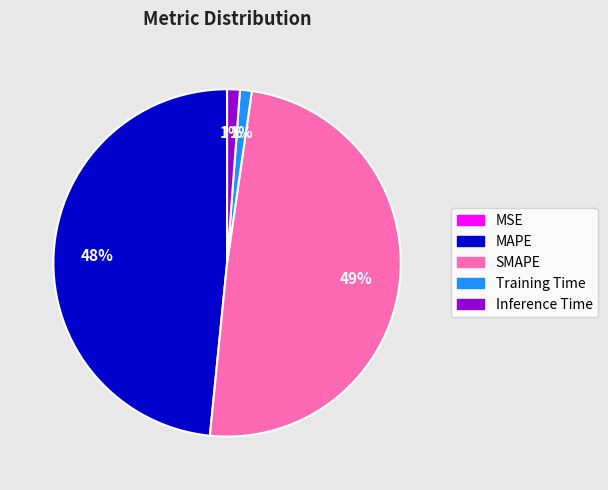

To the nearest percent, what is the average slice percentage?

20%